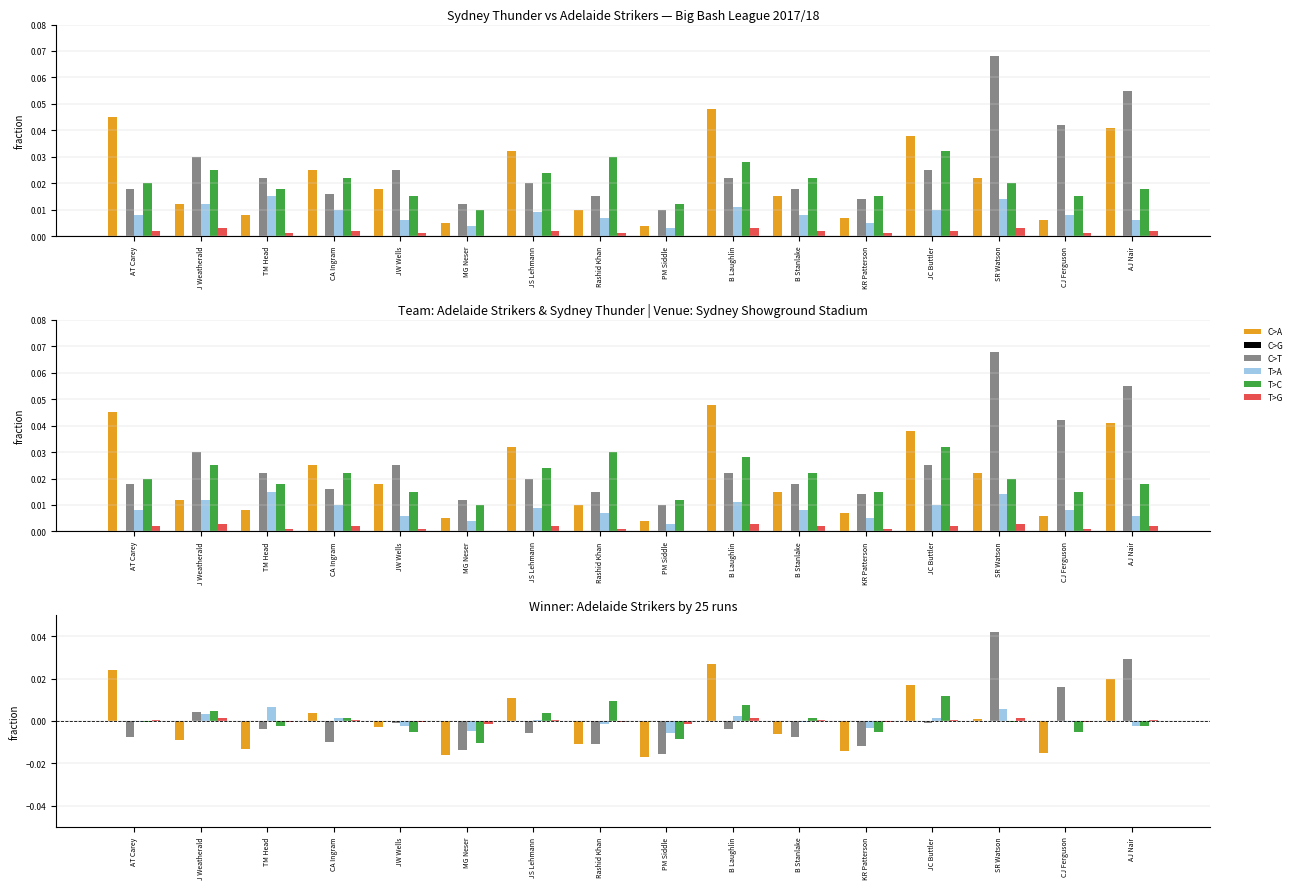

How many data points in C>A are less than 0?

9